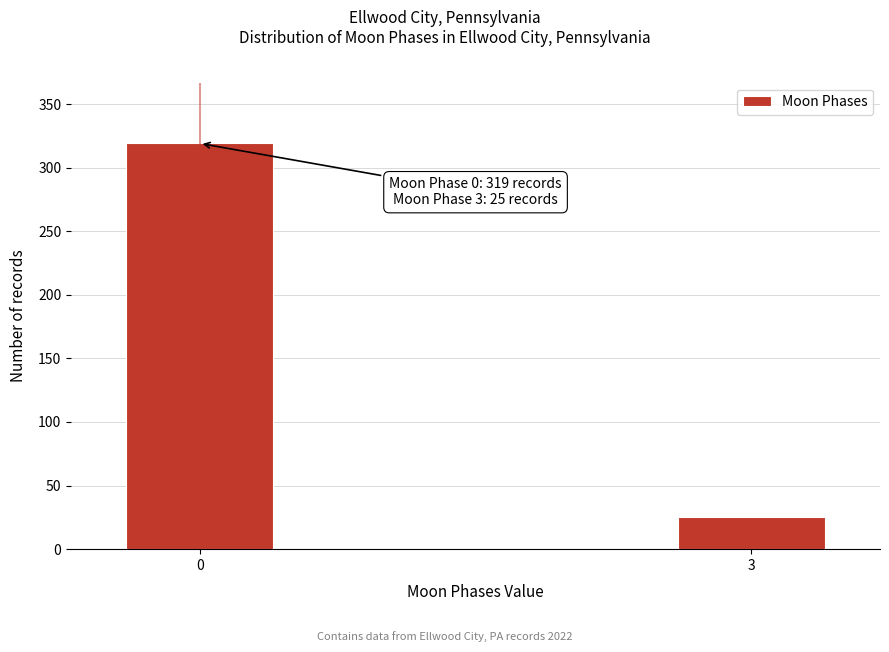

Reading left to right, transcribe all the data shown in this chart.

319	25